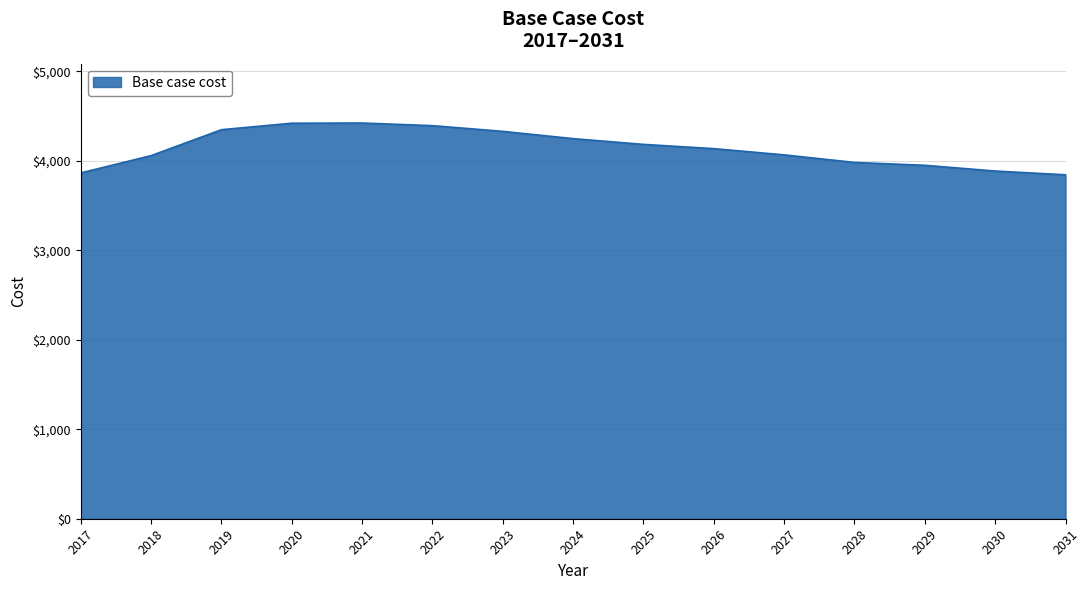

What is the smallest value displayed?

3844.6